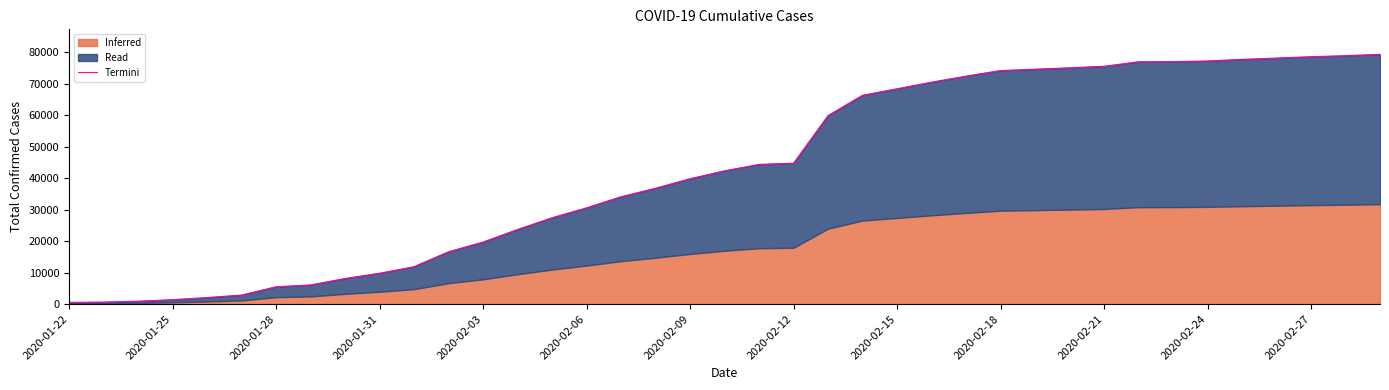

What is the highest value of the Termini series?

79356